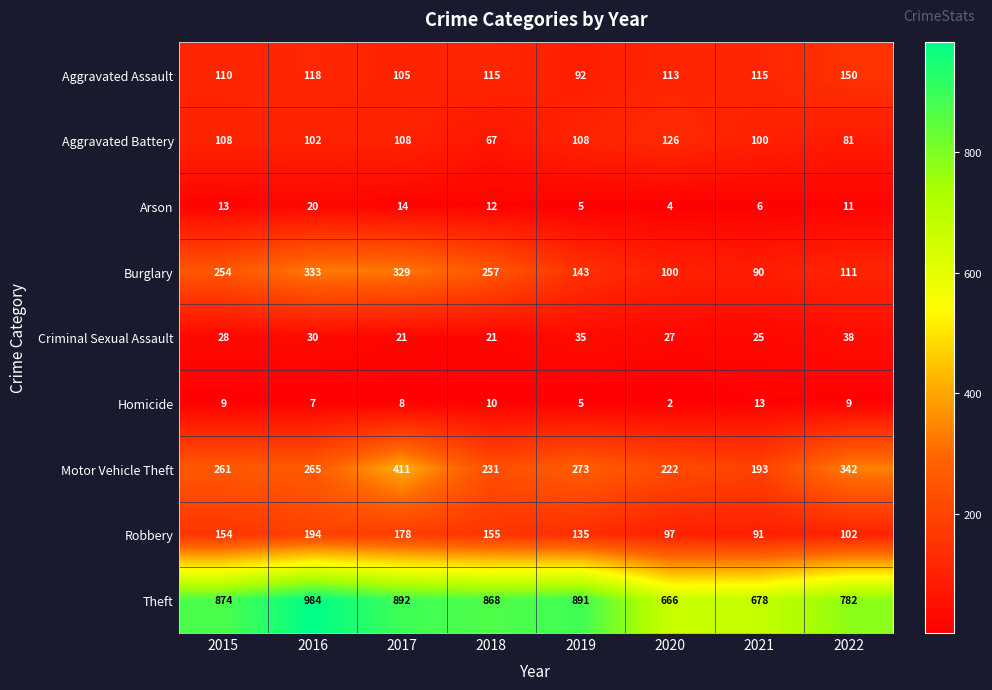

Which series has the widest spread of values?

Theft